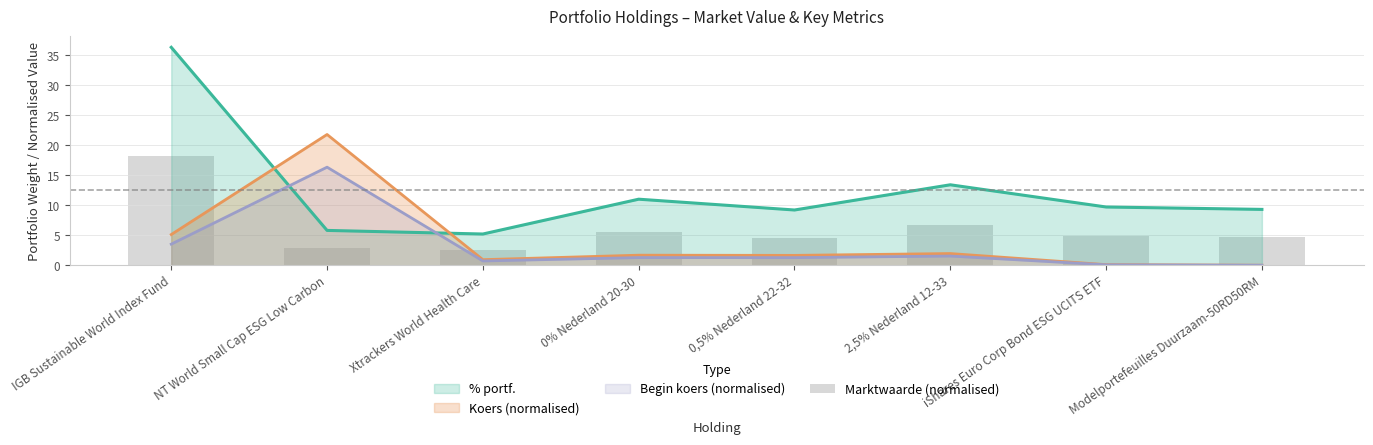

Where does the data first go above 4?

IGB Sustainable World Index Fund